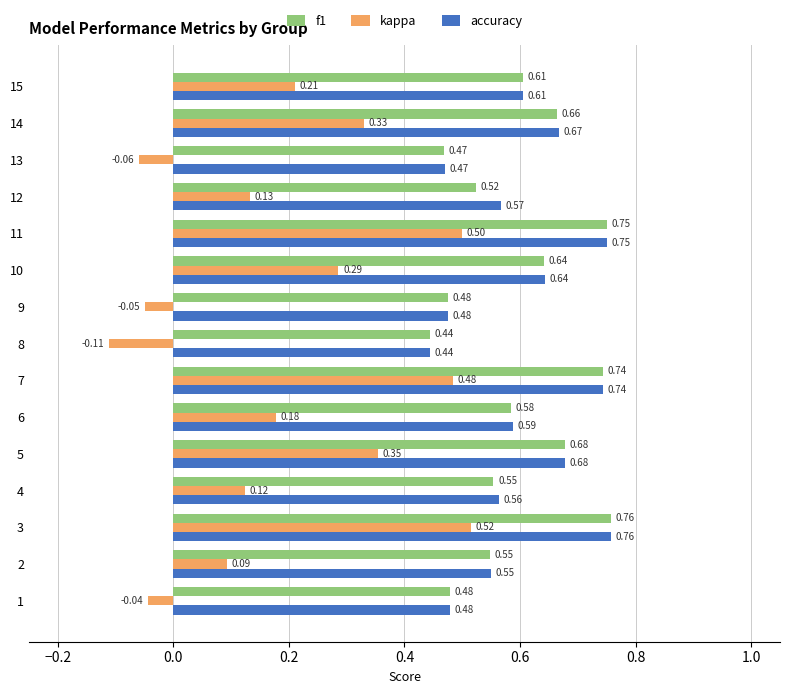

What is the spread (max minus min) of values at 13?

0.5